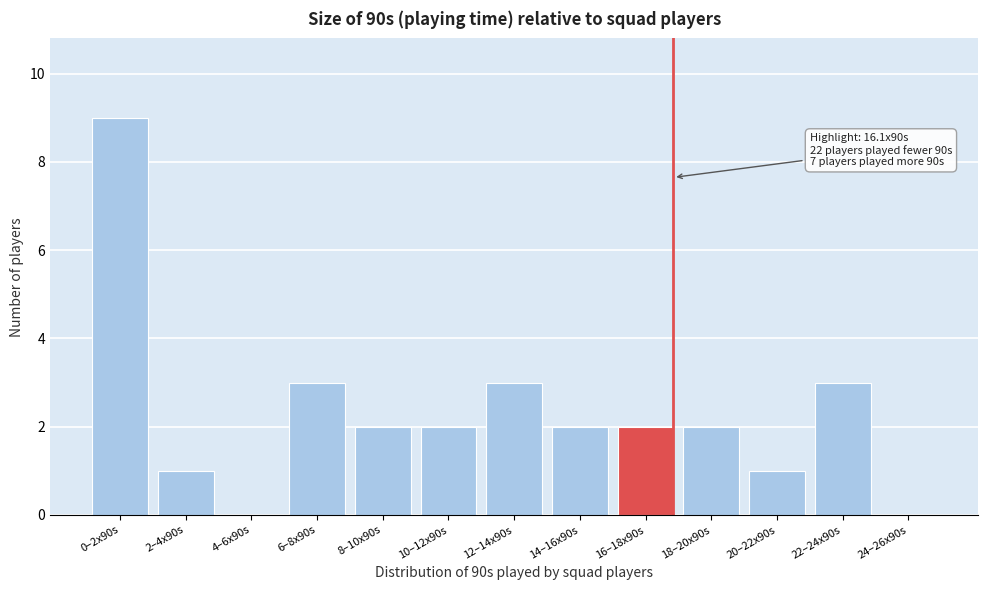

Reading right to left, list all the values displayed in this chart.

24–26x90s=0	22–24x90s=3	20–22x90s=1	18–20x90s=2	16–18x90s=2	14–16x90s=2	12–14x90s=3	10–12x90s=2	8–10x90s=2	6–8x90s=3	4–6x90s=0	2–4x90s=1	0–2x90s=9